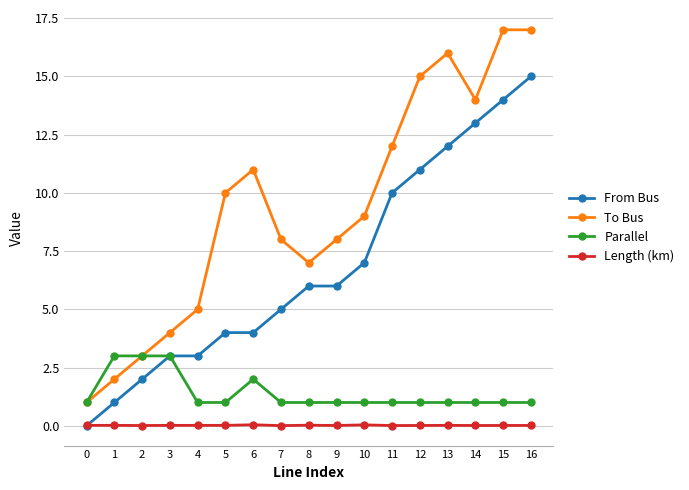

What is the average value of the From Bus series?

6.8